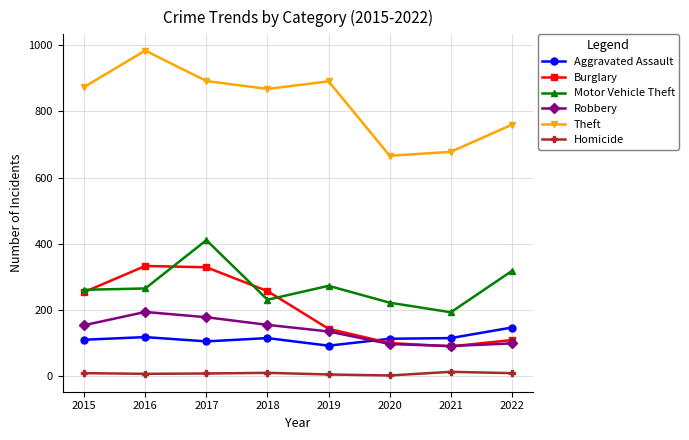

What is the value of the Homicide point at the 8th from the left?

9